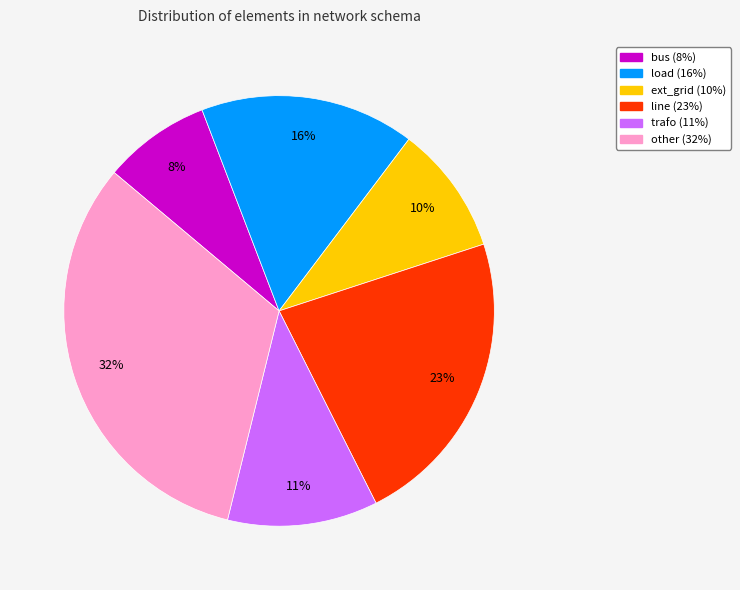

Is the sum of other and trafo greater than half?

No